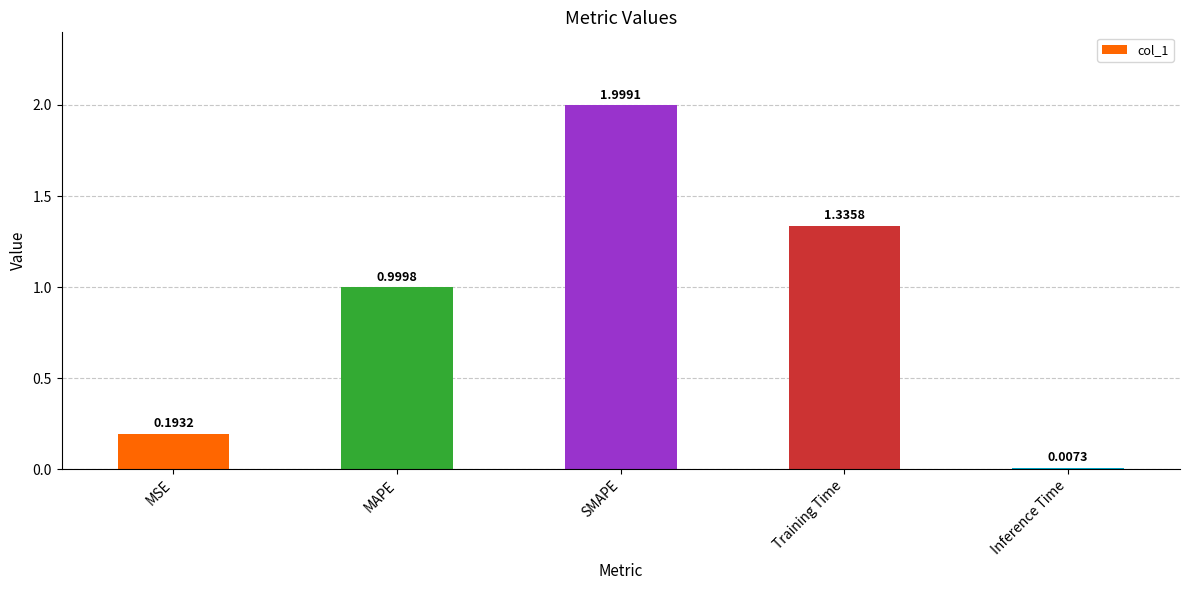

True or false: the data shows 2.0 at SMAPE.

True